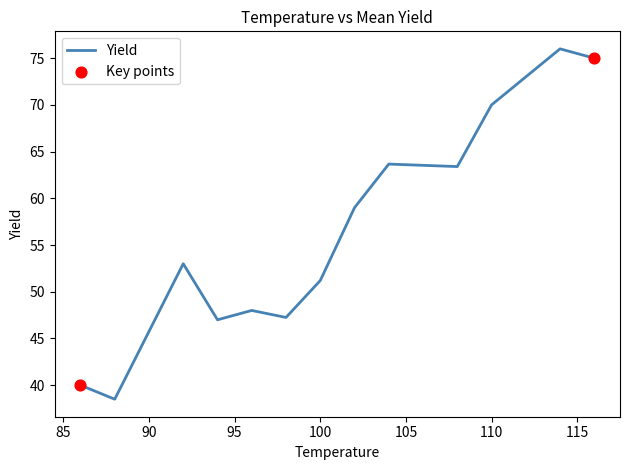

What is the maximum value shown in the chart?

76.0